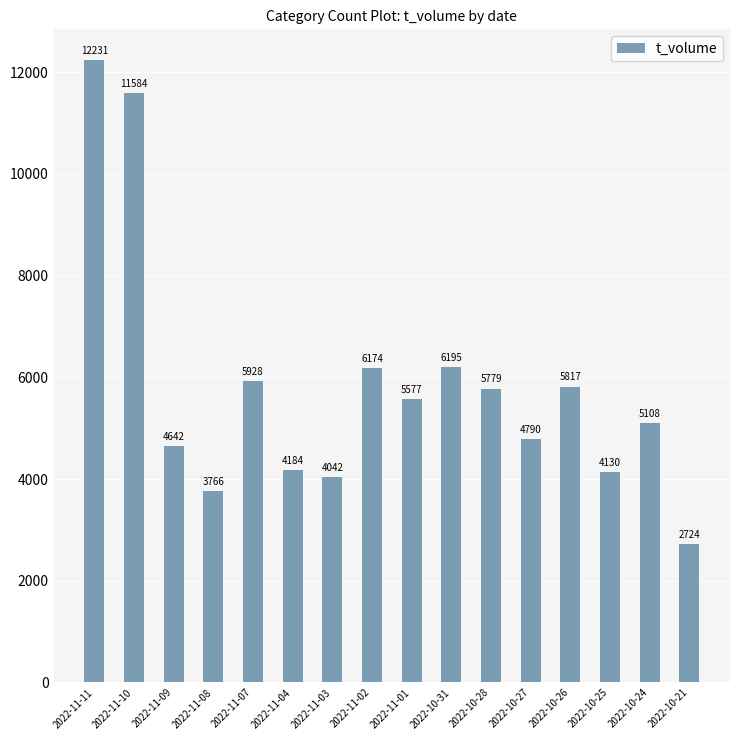

What is the label of the 2nd bar from the right?

2022-10-24